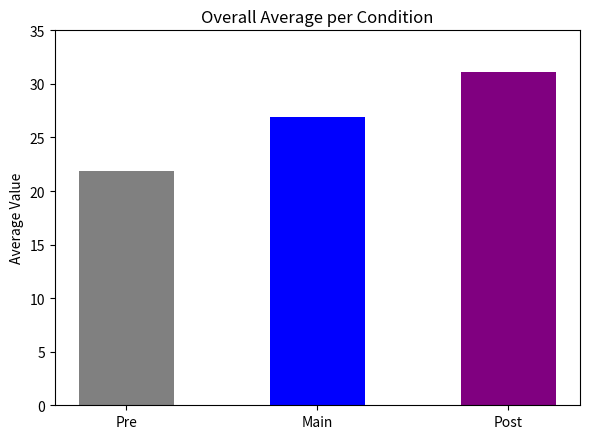

Does the chart contain stacked bars?

No